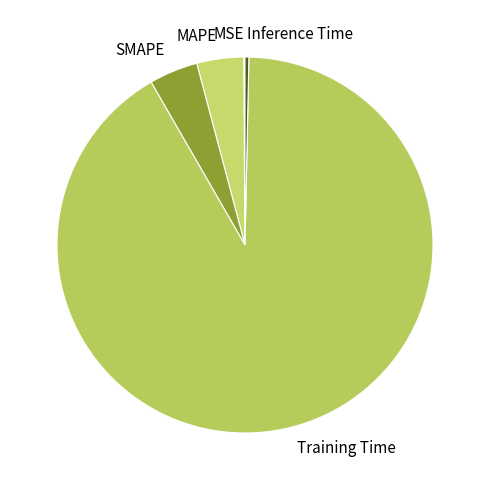

Combined, do SMAPE and Inference Time account for over 50%?

No